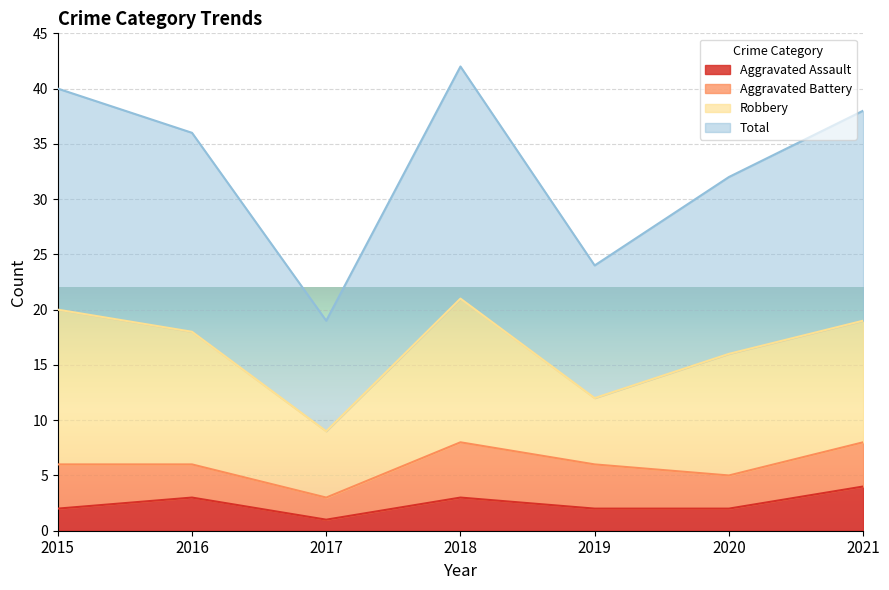

At which label does Total first exceed 36?

2015